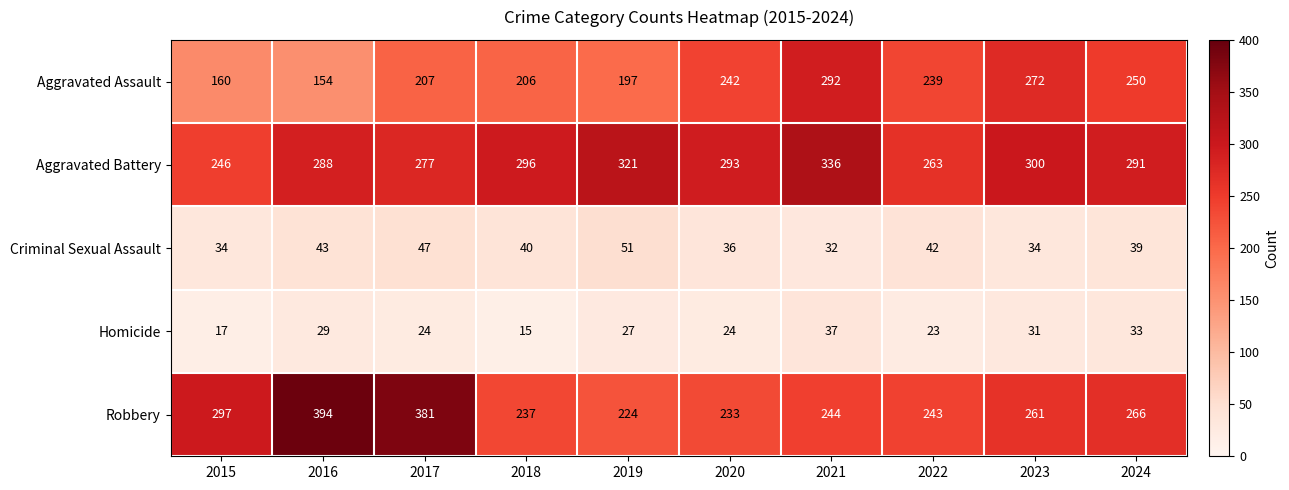

Which series has the widest spread of values?

Robbery